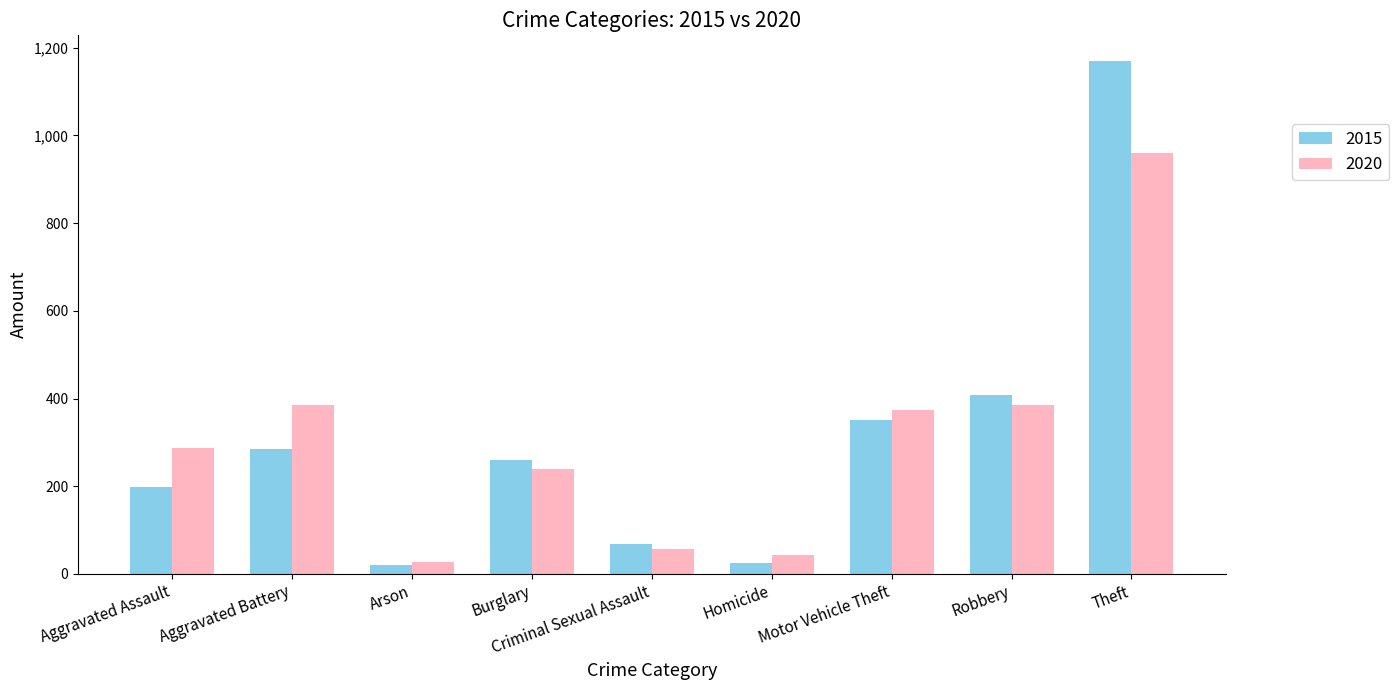

What is the difference between the 2020 values at Arson and Robbery?

358